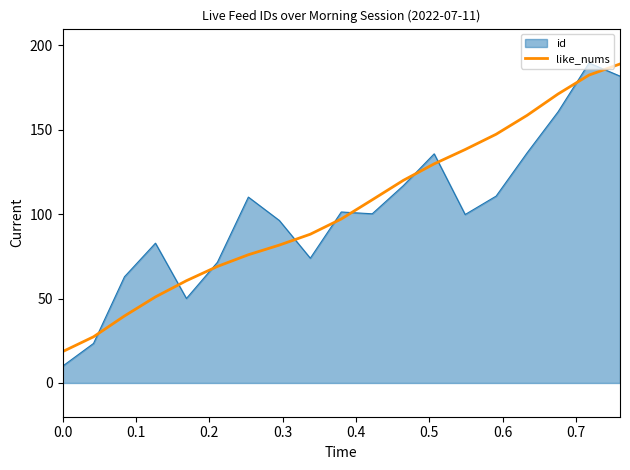

Which series has the largest range (max minus min)?

id